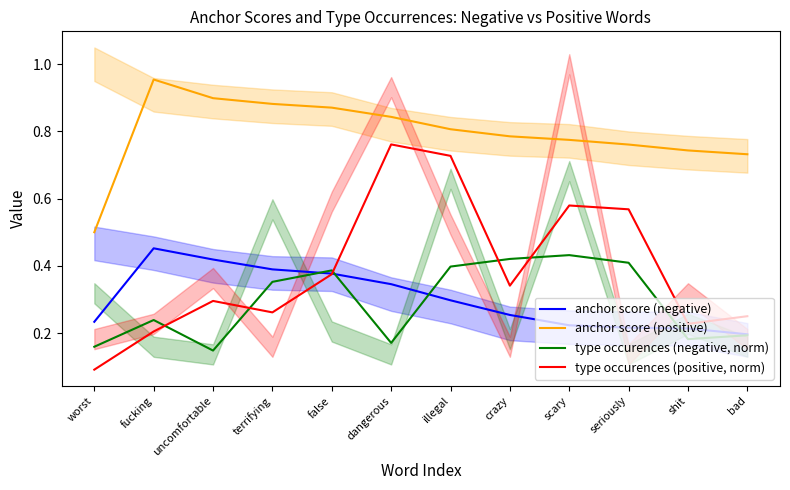

Between bad and shit, which is larger?

shit